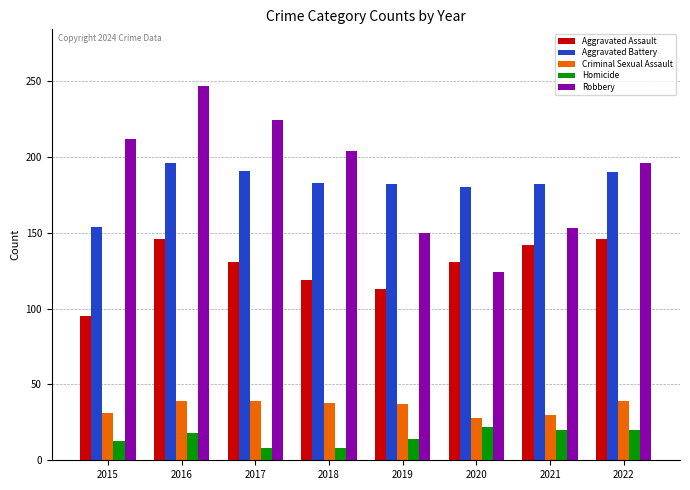

What is the spread (max minus min) of values at 2016?

229